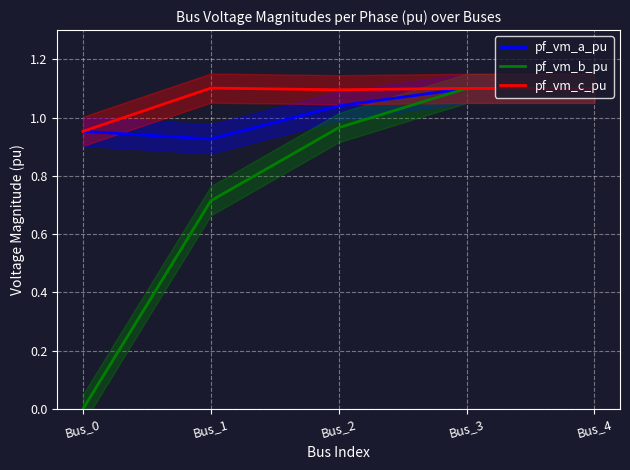

Reading left to right, extract all data points from this chart.

pf_vm_a_pu: 1.0	0.9	1.0	1.1	1.1
pf_vm_b_pu: 0.0	0.7	1.0	1.1	1.1
pf_vm_c_pu: 1.0	1.1	1.1	1.1	1.1